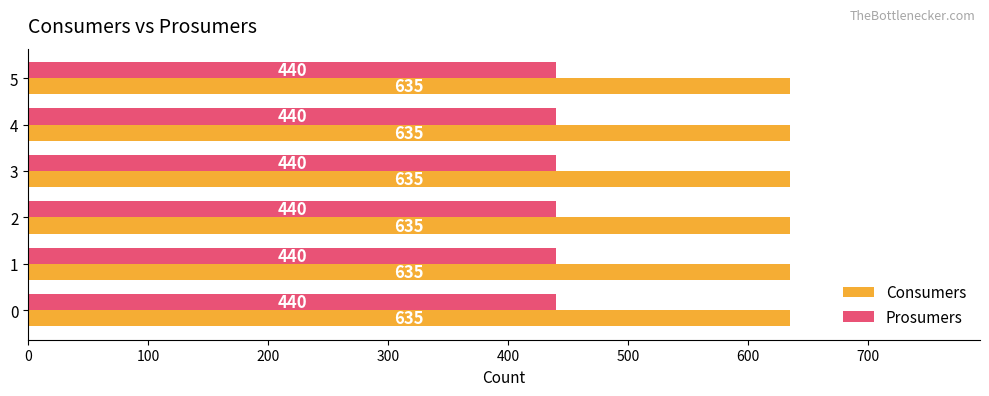

What is the difference between the highest and lowest values at 1?

195